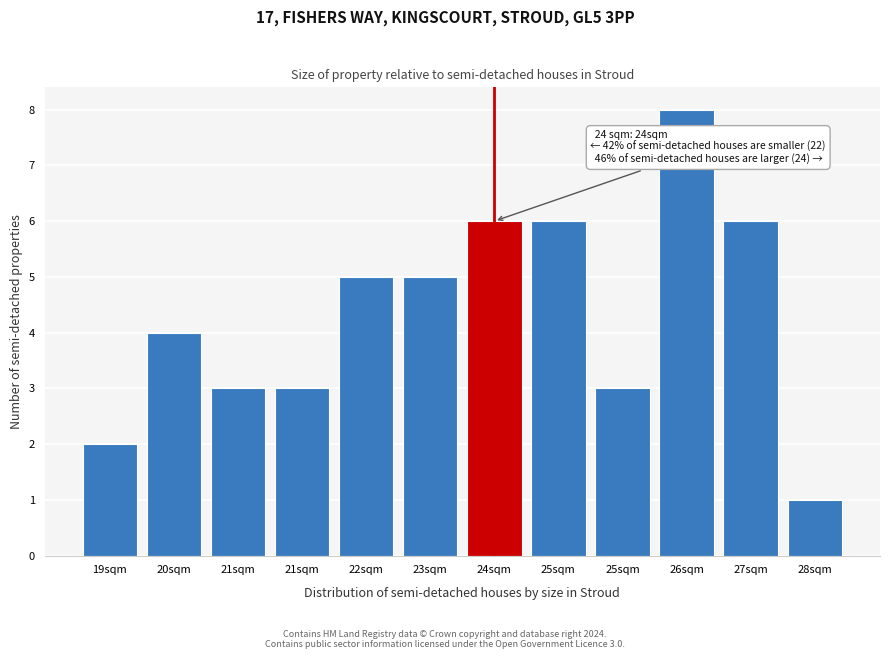

Count the number of categories in the chart.

12